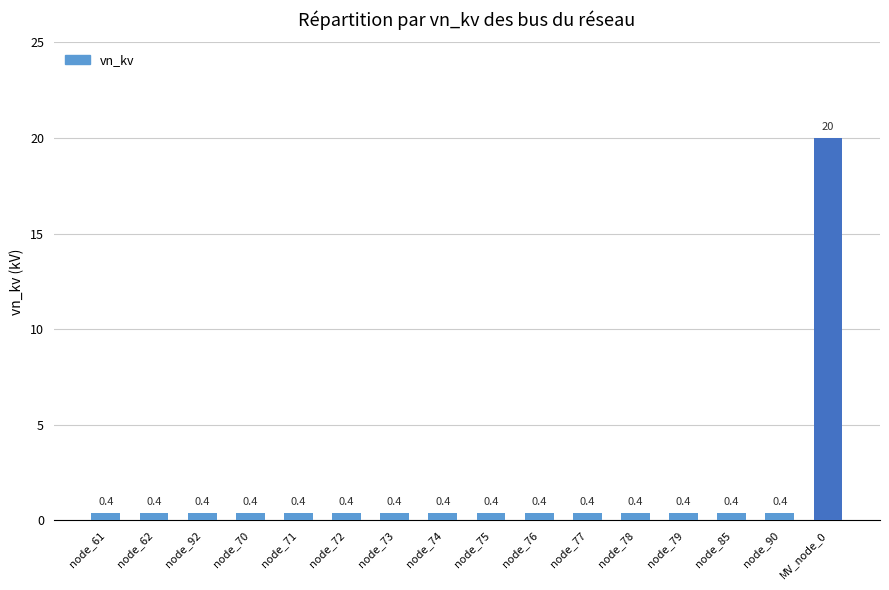

Which category has the highest value across all series?

MV_node_0